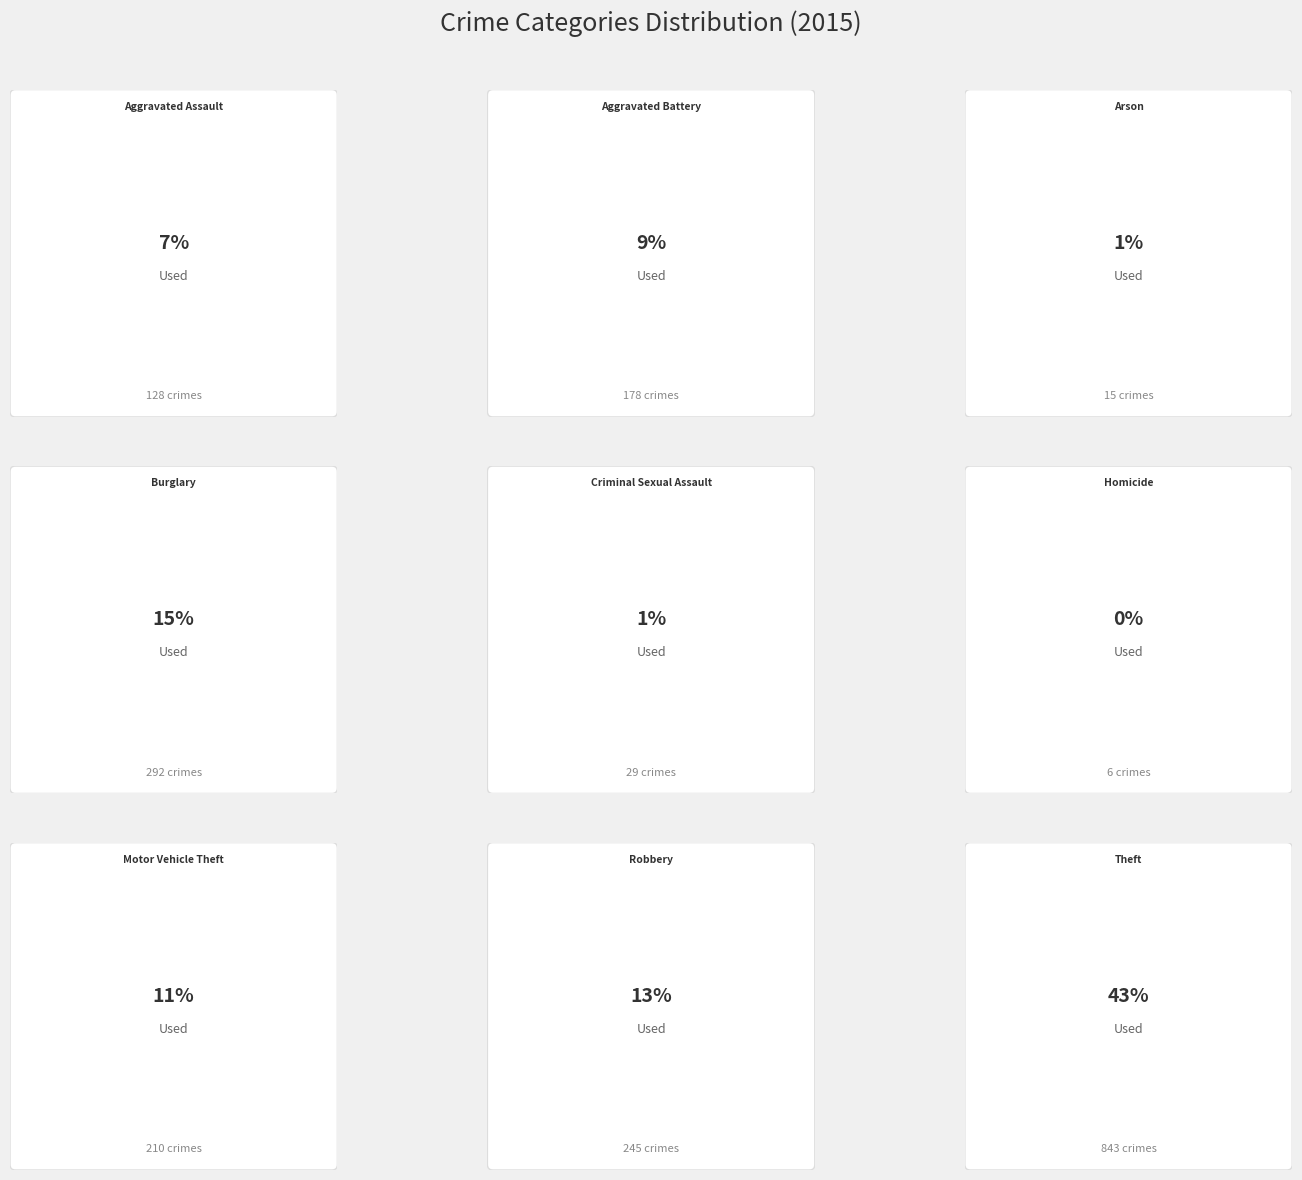

What is the smallest slice in the pie chart?

Homicide